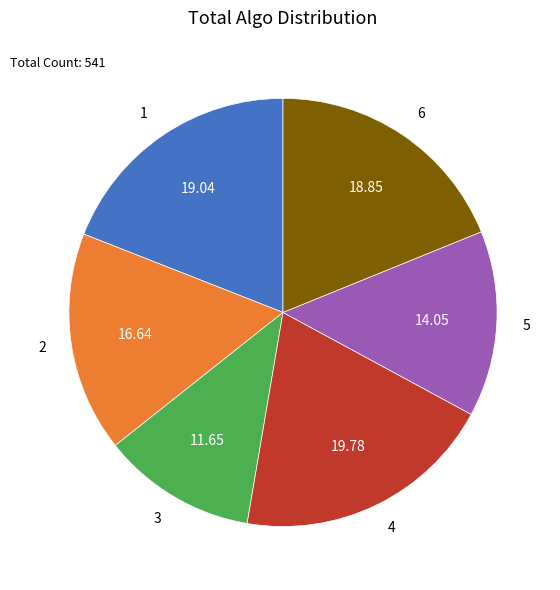

Combined, do 4 and 1 account for over 50%?

No